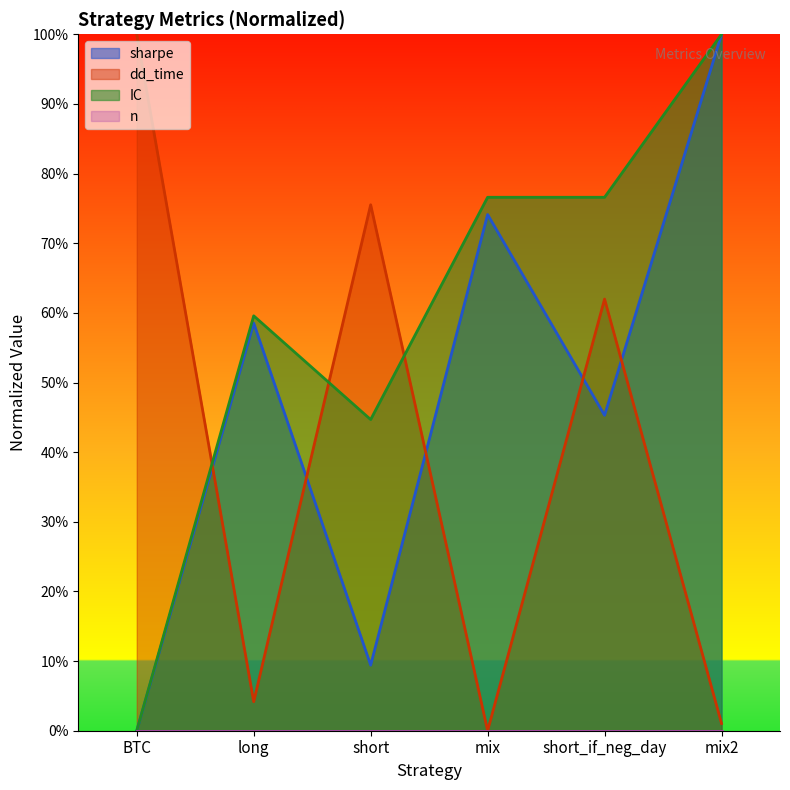

Is the value of dd_time at BTC greater than the value of sharpe at long?

Yes